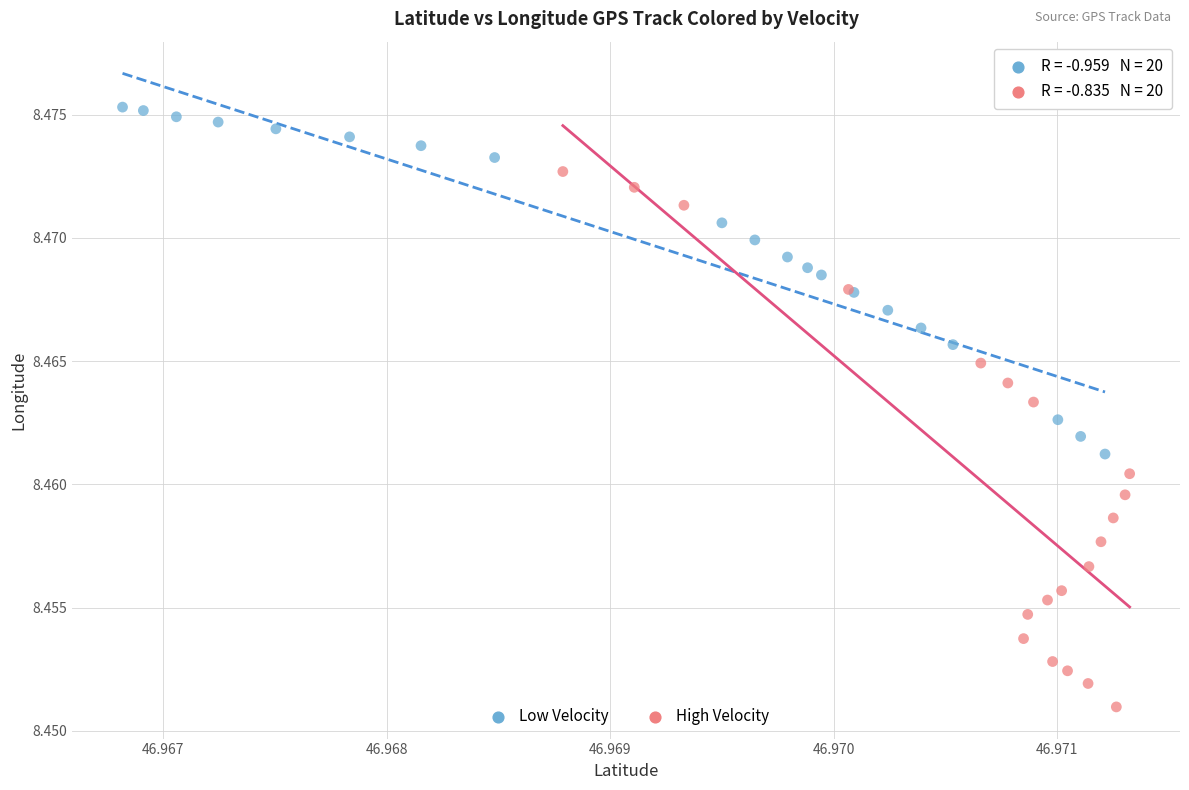

Which series contains the lowest Y value?

High Velocity